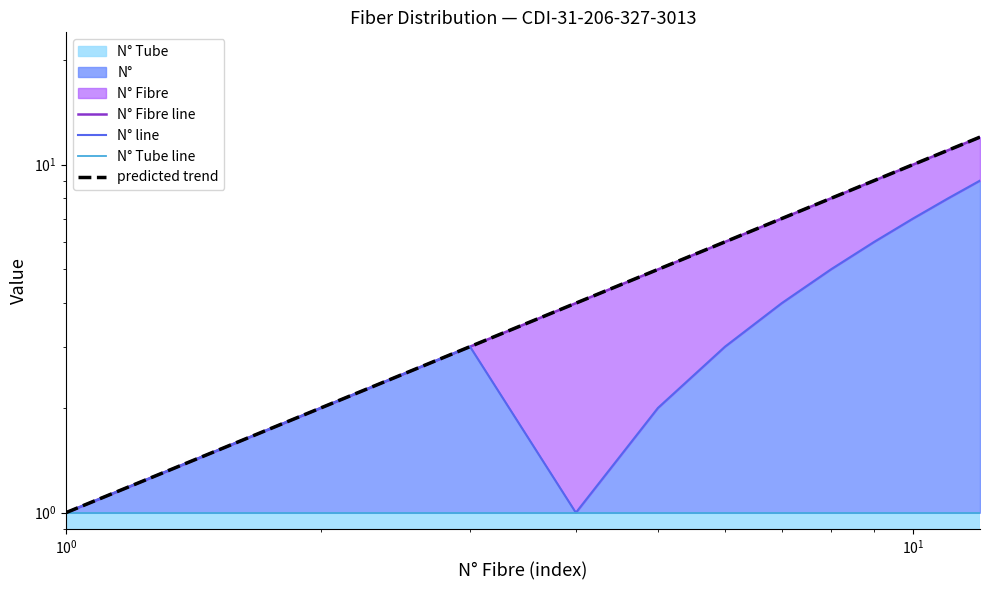

Count the number of categories in the chart.

12